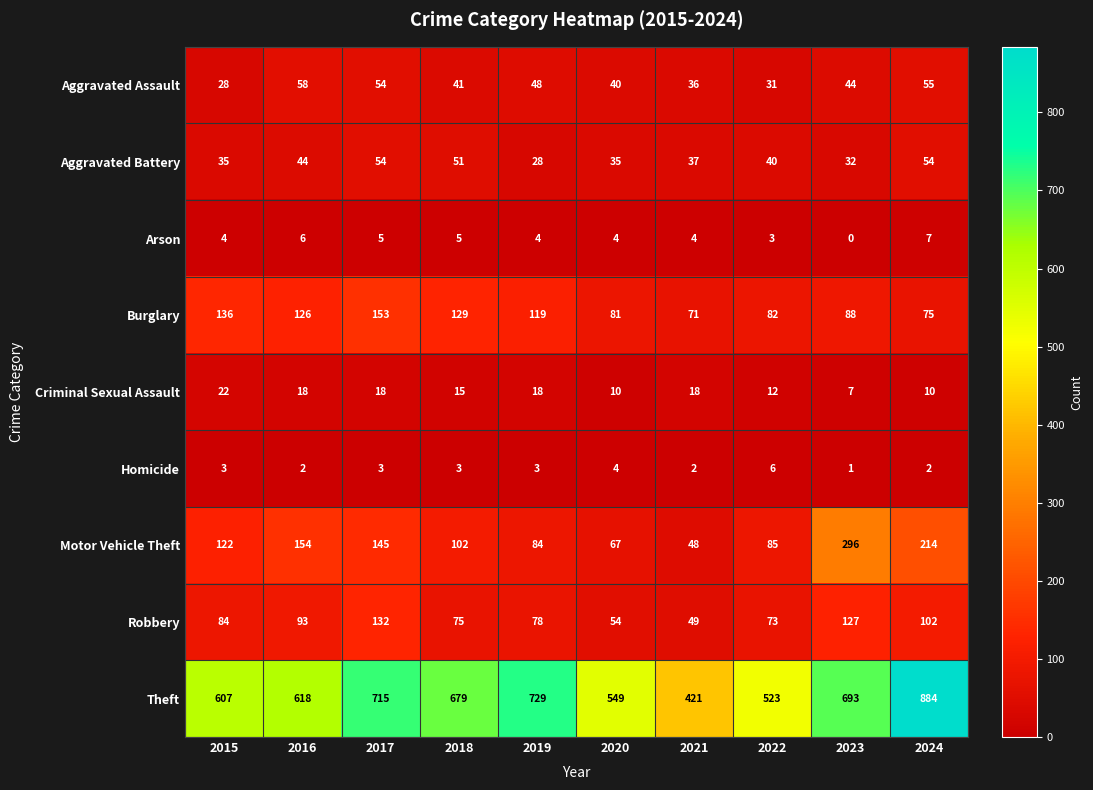

What is the difference between the Theft values at 2017 and 2019?

14